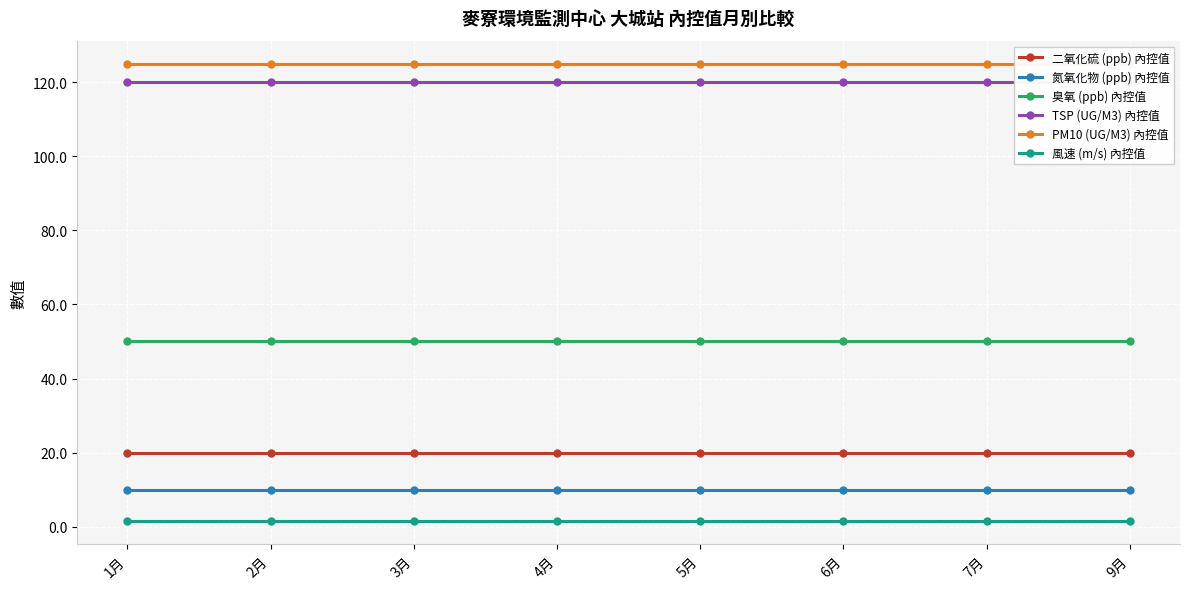

At which category is the sum across all series the highest?

1月